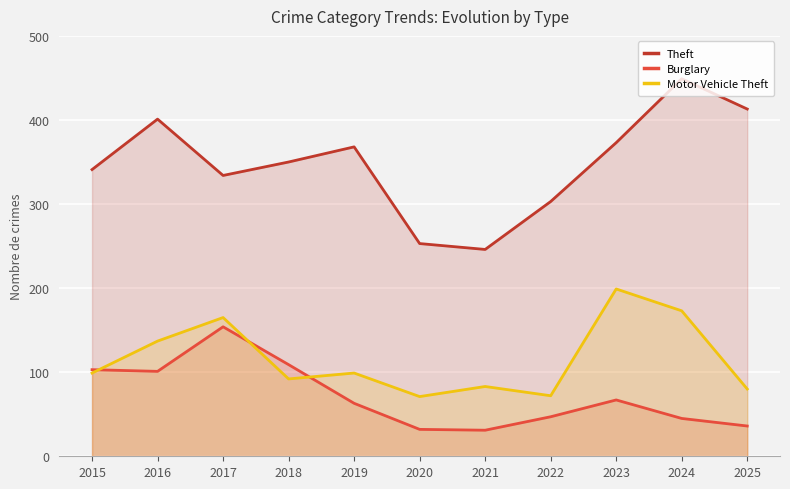

True or false: Burglary and Theft cross at least once.

False